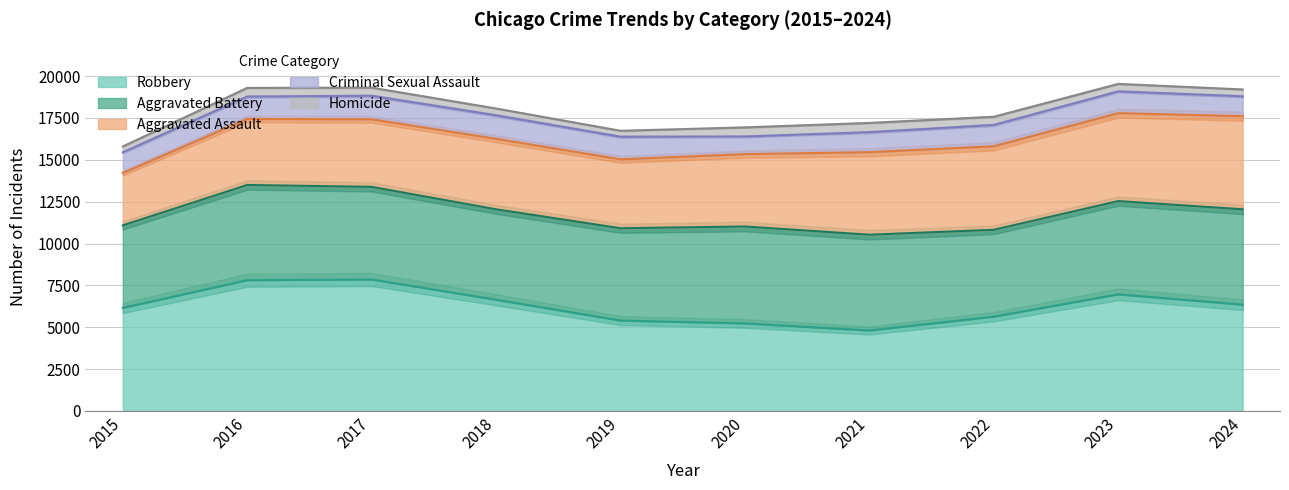

What is the smallest value displayed?

350